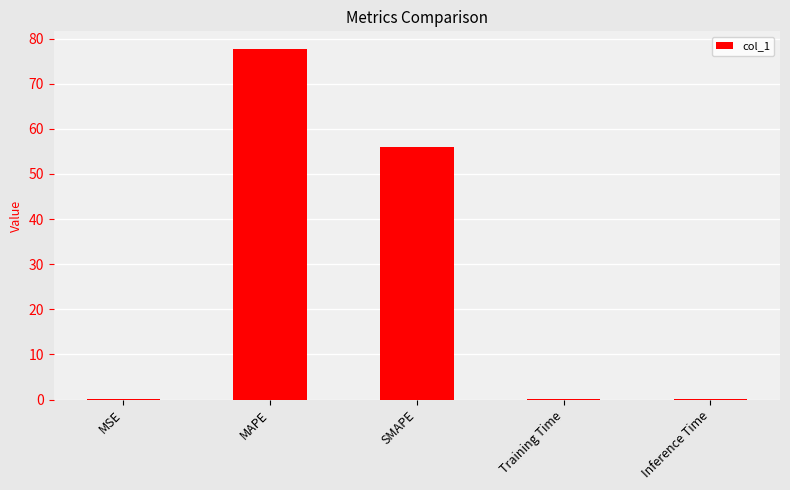

What is the greatest value displayed?

77.7